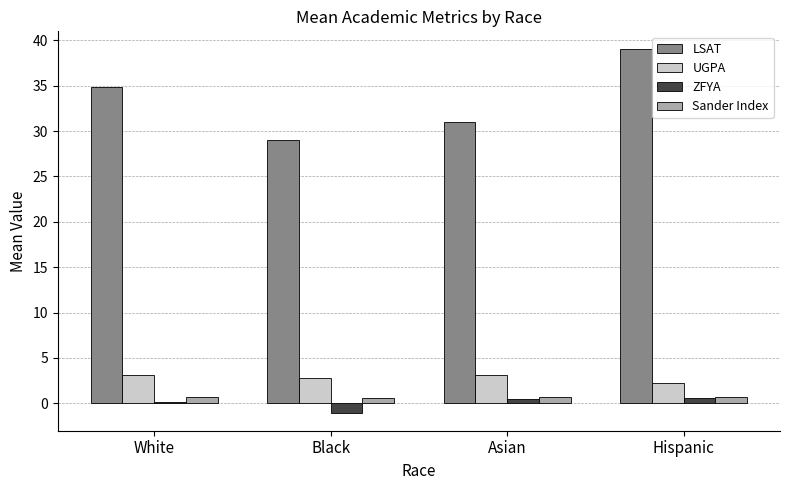

Which category has the highest value across all series?

Hispanic